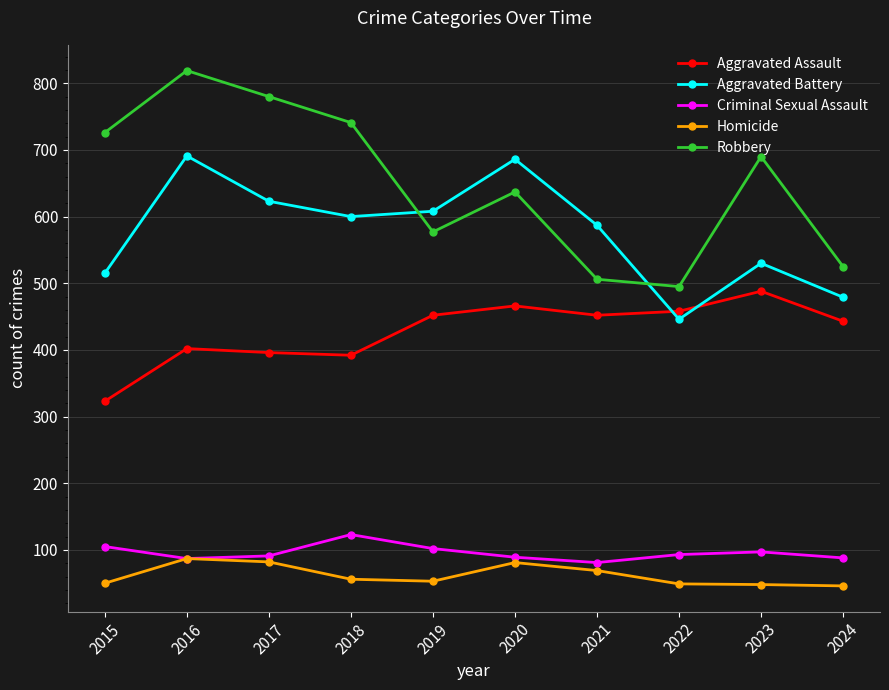

How many distinct data groups are displayed?

5